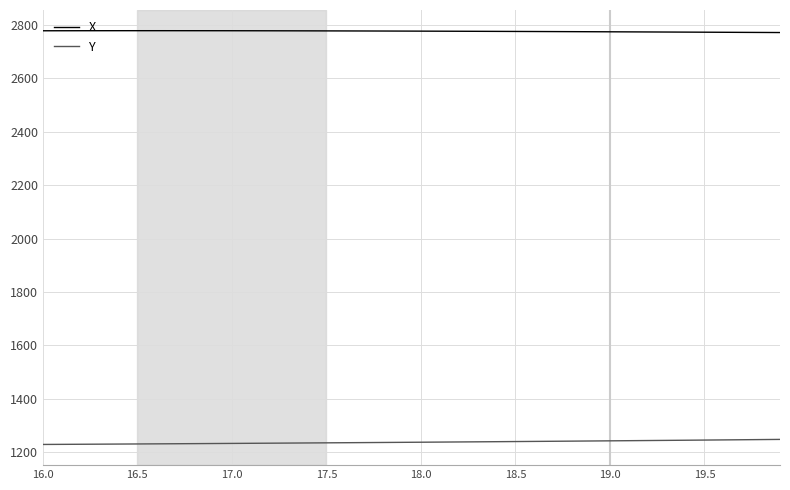

List the series in order of their peak value, highest first.

X, Y